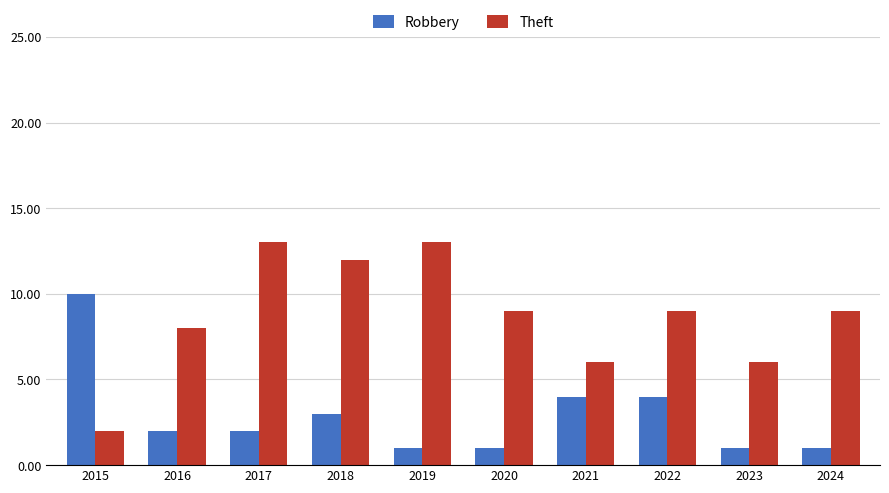

What is the difference between the maximum and minimum values in the Robbery series?

9